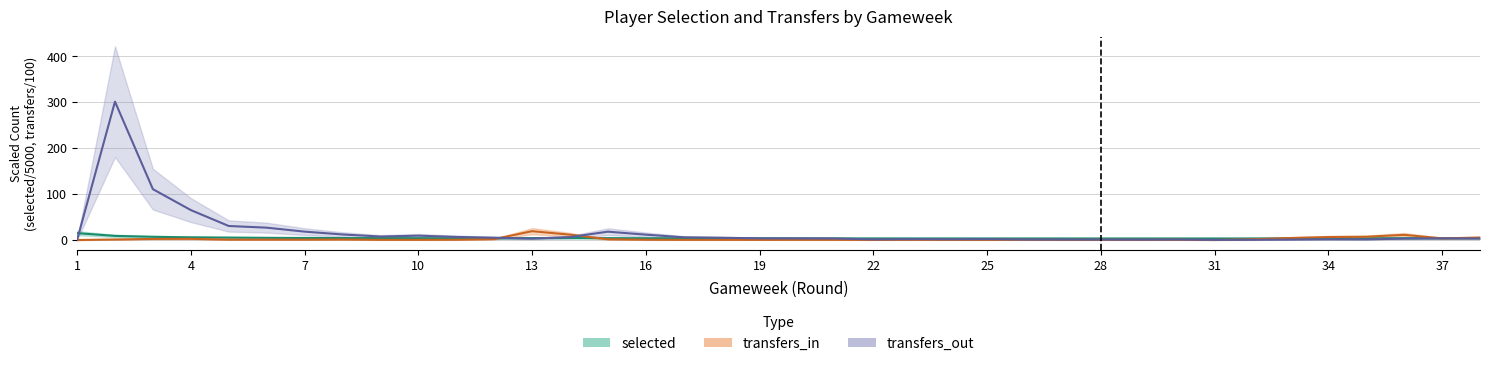

How many lines are shown in the chart?

3